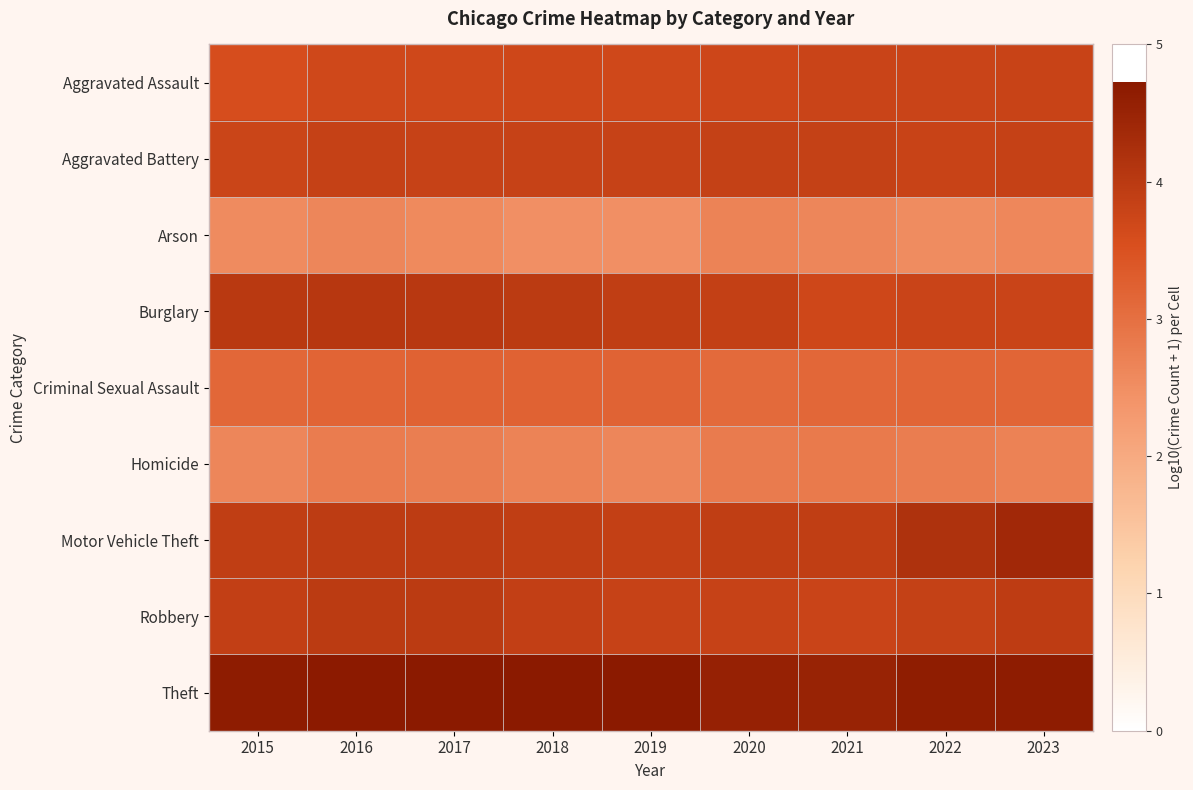

Reading left to right, list all the values displayed in this chart.

Aggravated Assault: 2015=3.6	2016=3.7	2017=3.7	2018=3.7	2019=3.7	2020=3.7	2021=3.8	2022=3.8	2023=3.8
Aggravated Battery: 2015=3.8	2016=3.8	2017=3.8	2018=3.8	2019=3.8	2020=3.8	2021=3.8	2022=3.8	2023=3.8
Arson: 2015=2.6	2016=2.6	2017=2.6	2018=2.5	2019=2.5	2020=2.7	2021=2.6	2022=2.5	2023=2.6
Burglary: 2015=4.0	2016=4.1	2017=4.0	2018=4.0	2019=3.9	2020=3.9	2021=3.7	2022=3.8	2023=3.8
Criminal Sexual Assault: 2015=3.2	2016=3.2	2017=3.2	2018=3.2	2019=3.2	2020=3.1	2021=3.1	2022=3.2	2023=3.2
Homicide: 2015=2.6	2016=2.8	2017=2.8	2018=2.7	2019=2.6	2020=2.8	2021=2.8	2022=2.8	2023=2.7
Motor Vehicle Theft: 2015=3.9	2016=3.9	2017=4.0	2018=3.9	2019=3.9	2020=3.9	2021=3.9	2022=4.2	2023=4.4
Robbery: 2015=3.9	2016=4.0	2017=4.0	2018=3.9	2019=3.8	2020=3.8	2021=3.8	2022=3.8	2023=3.9
Theft: 2015=4.7	2016=4.7	2017=4.7	2018=4.7	2019=4.7	2020=4.5	2021=4.5	2022=4.6	2023=4.7